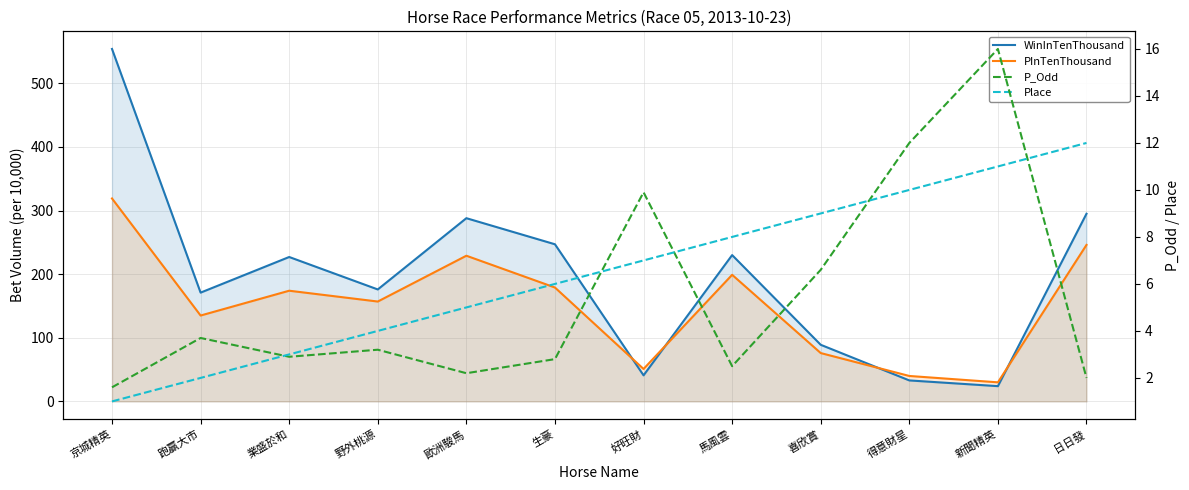

Is the value of P_Odd at 野外桃源 greater than the value of WinInTenThousand at 日日發?

No